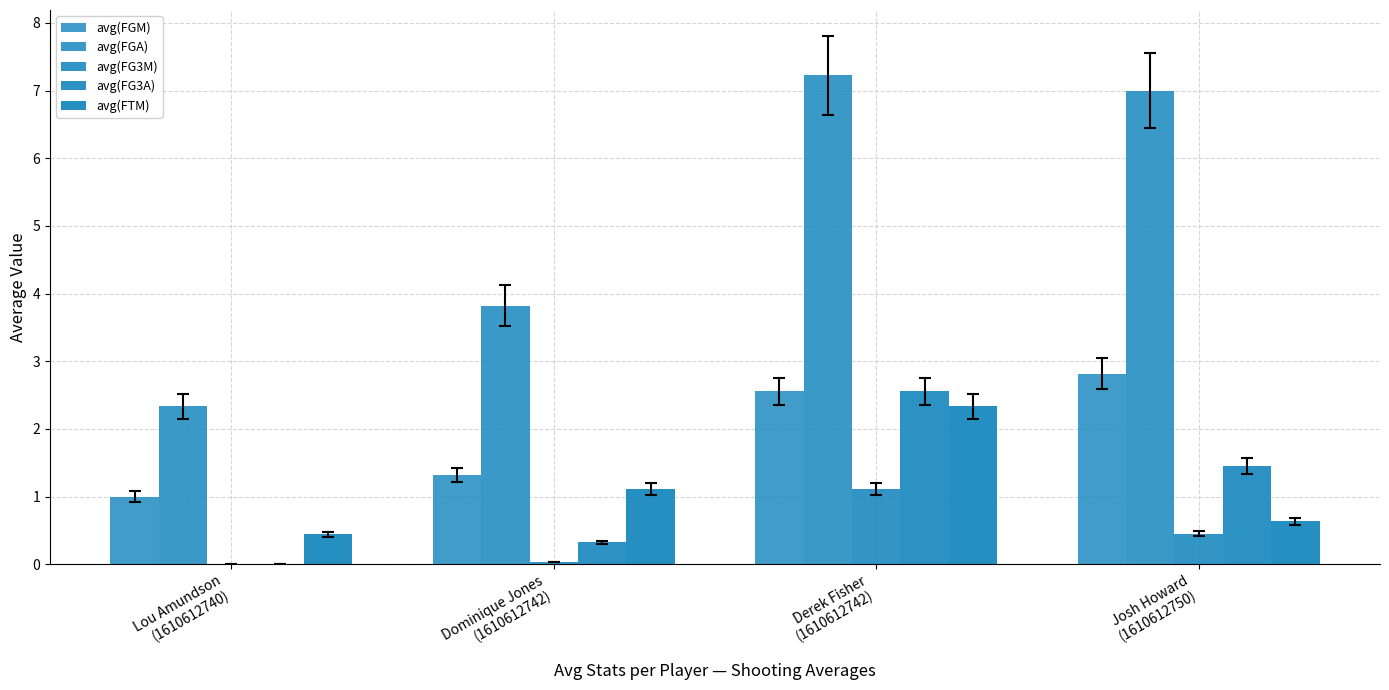

Does the chart contain stacked bars?

No